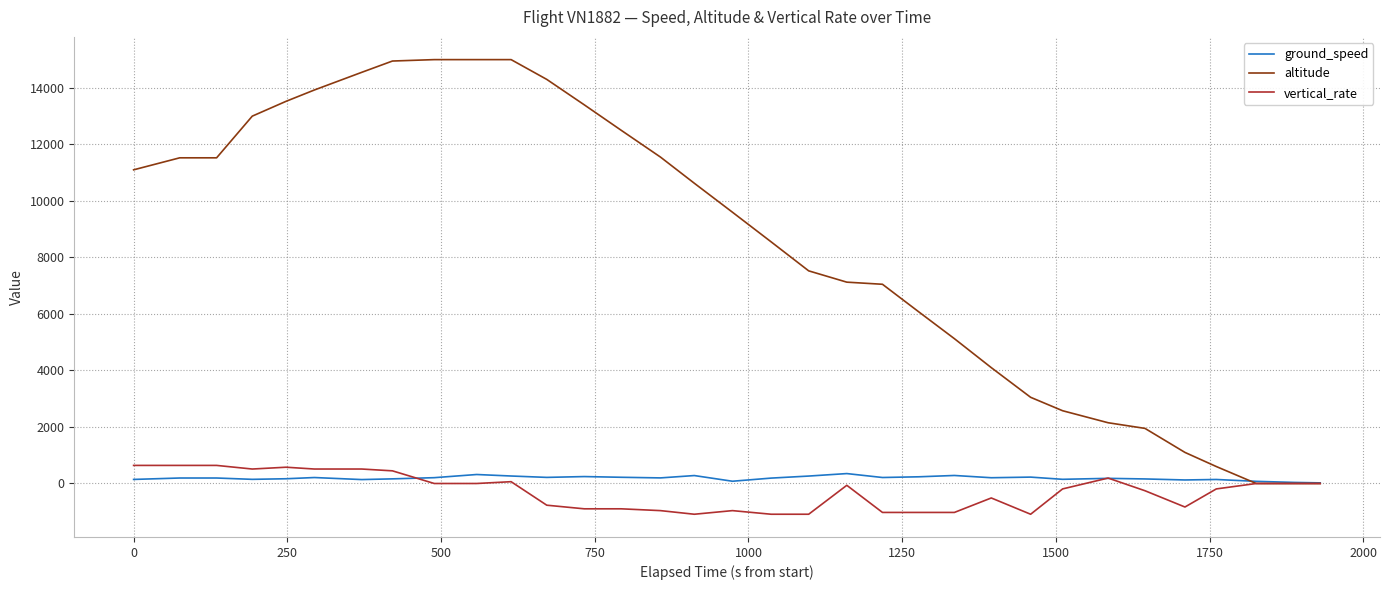

How many lines are shown in the chart?

3